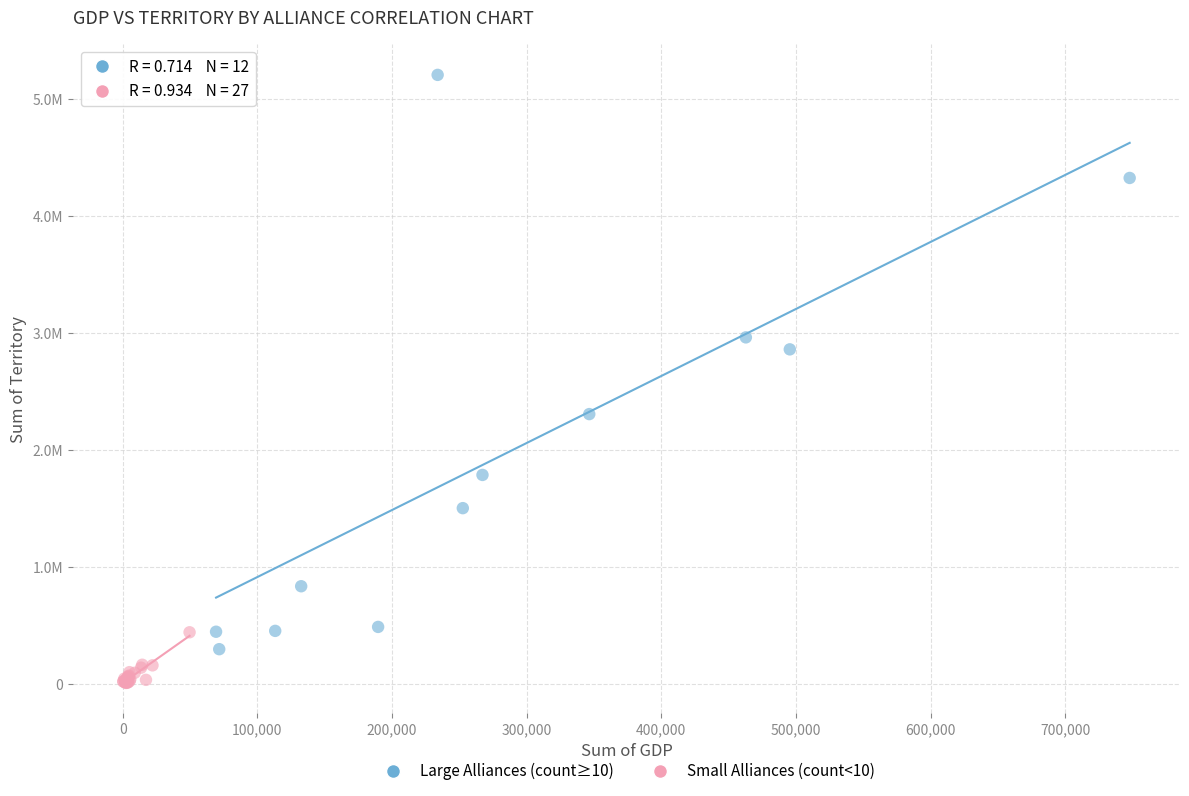

Which series has the largest Y range (max minus min)?

Large Alliances (count≥10)